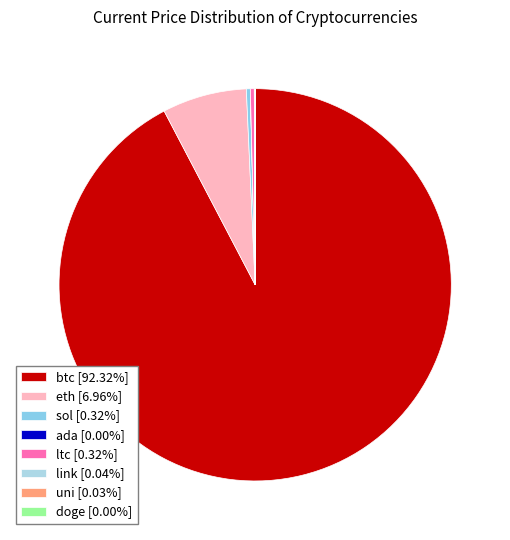

Rank the categories by value from highest to lowest.

btc, eth, sol, ltc, link, uni, ada, doge